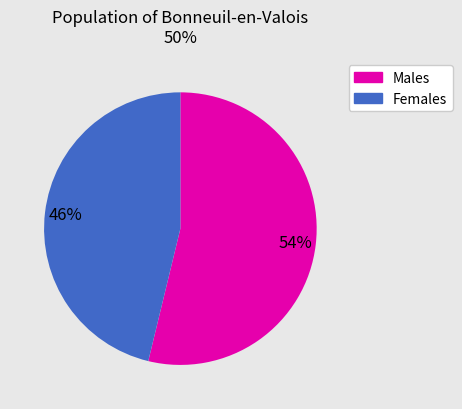

To the nearest percent, what is the average slice percentage?

50%